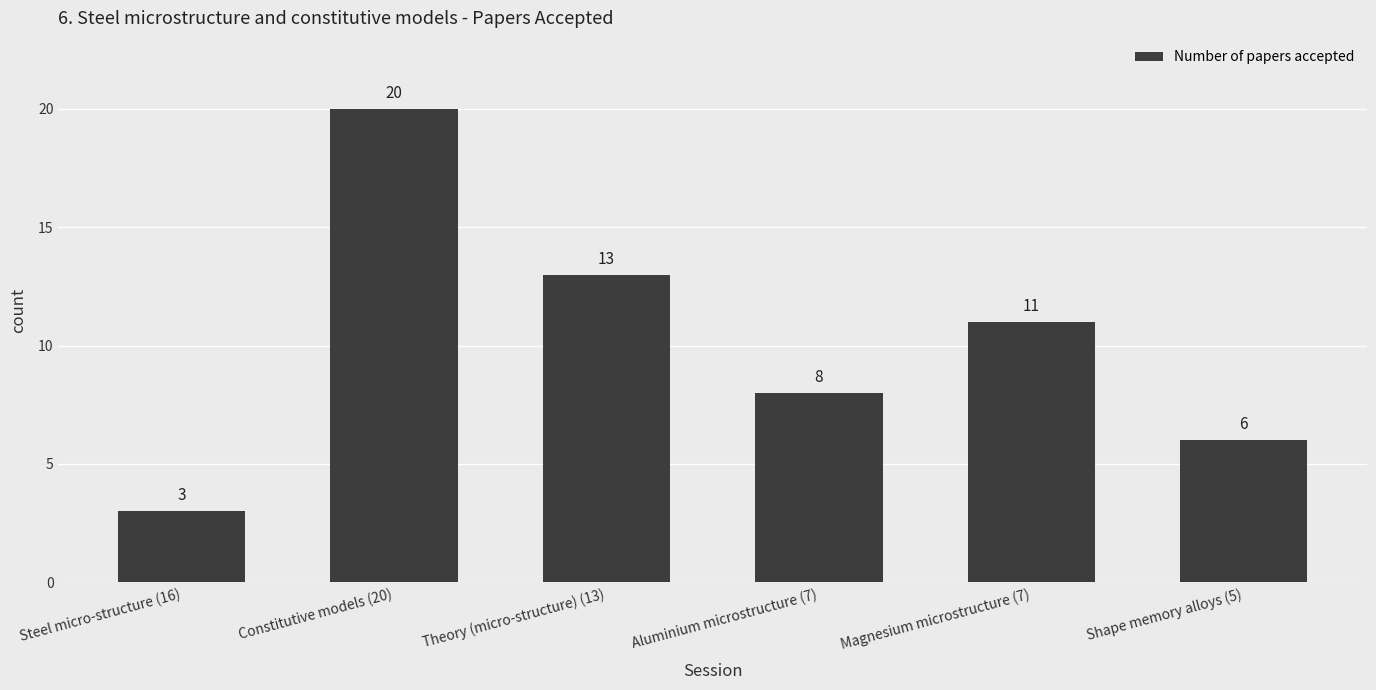

At which label does the data first exceed 11?

Constitutive models (20)